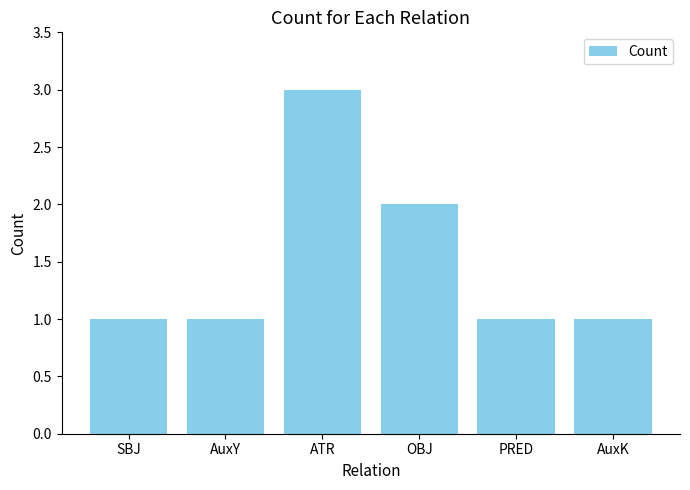

Are the bars horizontal?

No